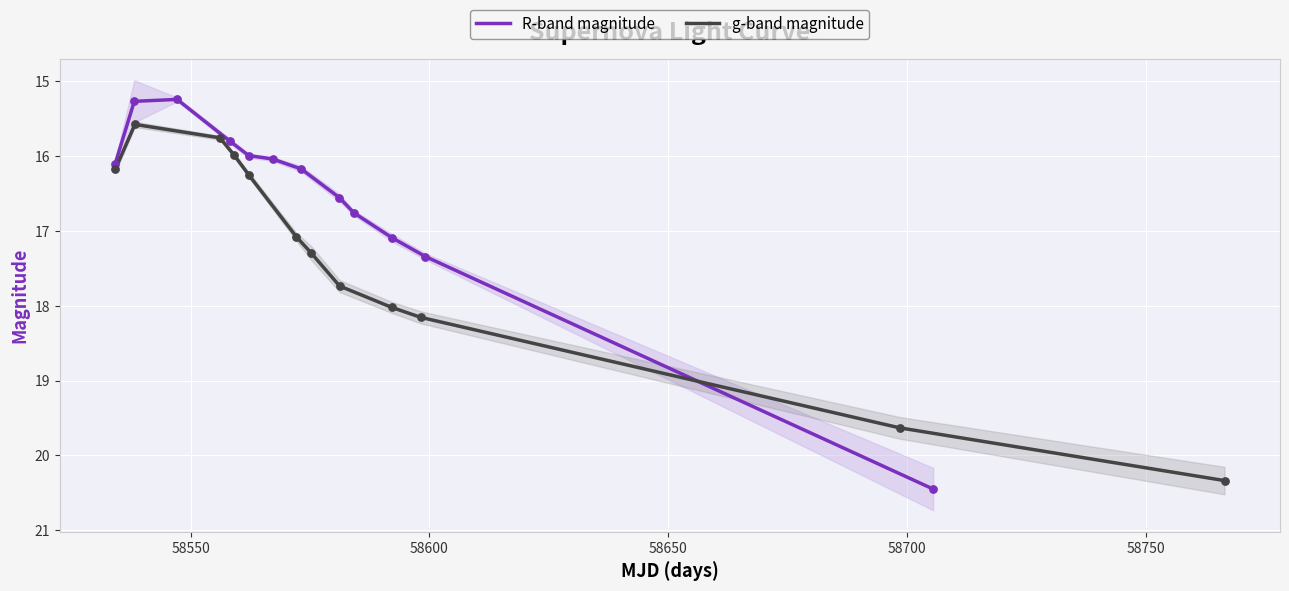

What are all the series names shown in the legend?

R-band magnitude, g-band magnitude